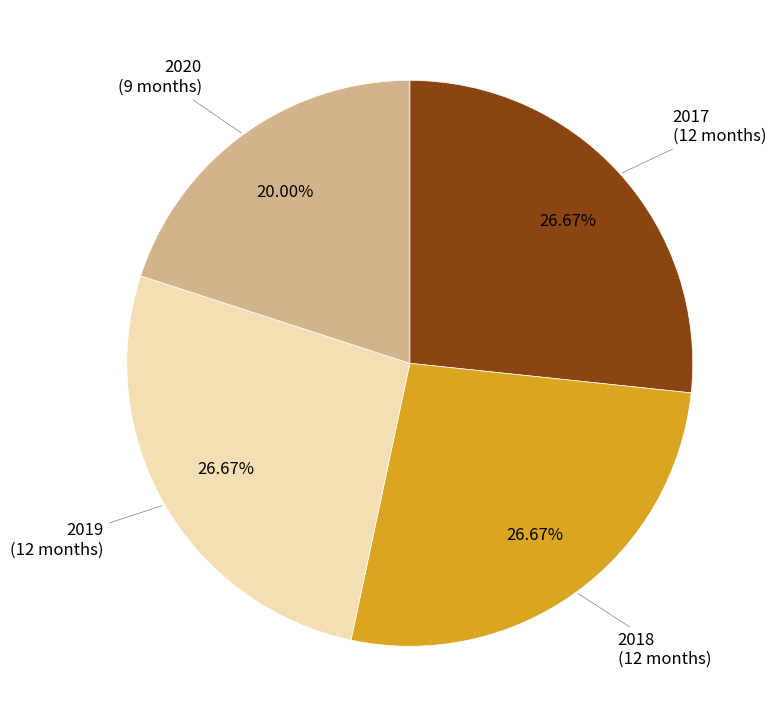

What is the smallest slice in the pie chart?

2020